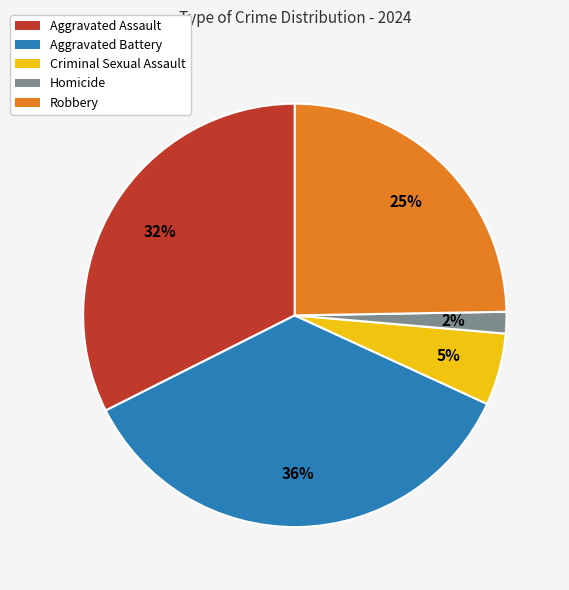

To the nearest percent, what percentage of the pie is Criminal Sexual Assault?

5%